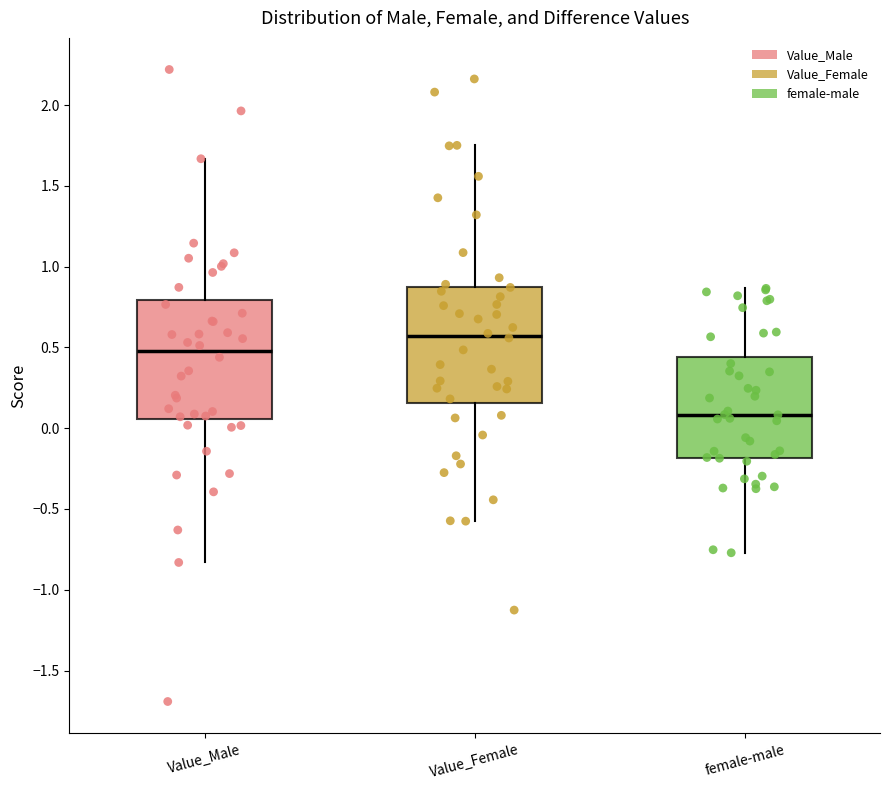

Reading left to right, transcribe this box plot: for each box, give where its median line is, the range the box spans, and where its two whiskers end, as read against the y-axis. The values are not printed on the chart, so give them approximately, as read against the axis.

Value_Male: median 0.50, box 0.05 to 0.80, whiskers -0.85 to 1.65
Value_Female: median 0.55, box 0.15 to 0.90, whiskers -0.60 to 1.75
female-male: median 0.10, box -0.20 to 0.45, whiskers -0.75 to 0.85